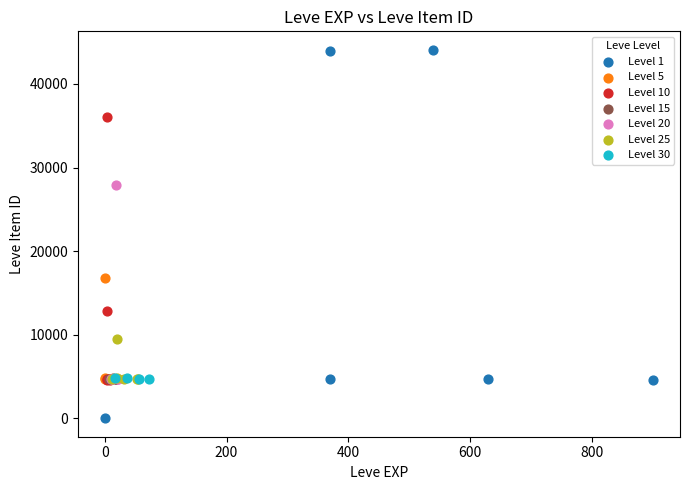

What are all the series names shown in the legend?

Level 1, Level 5, Level 10, Level 15, Level 20, Level 25, Level 30